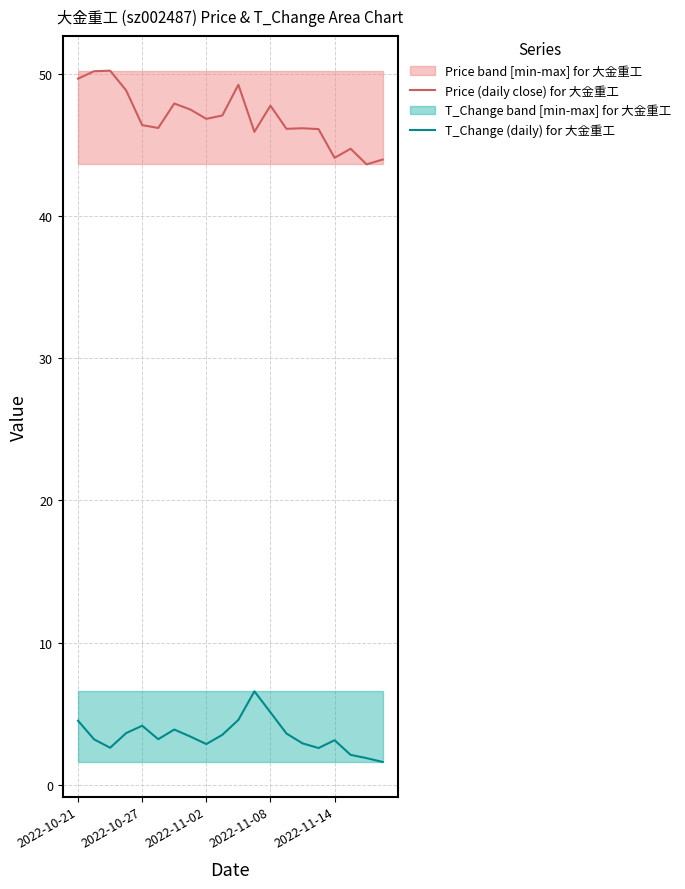

Does the chart have visible grid lines?

Yes